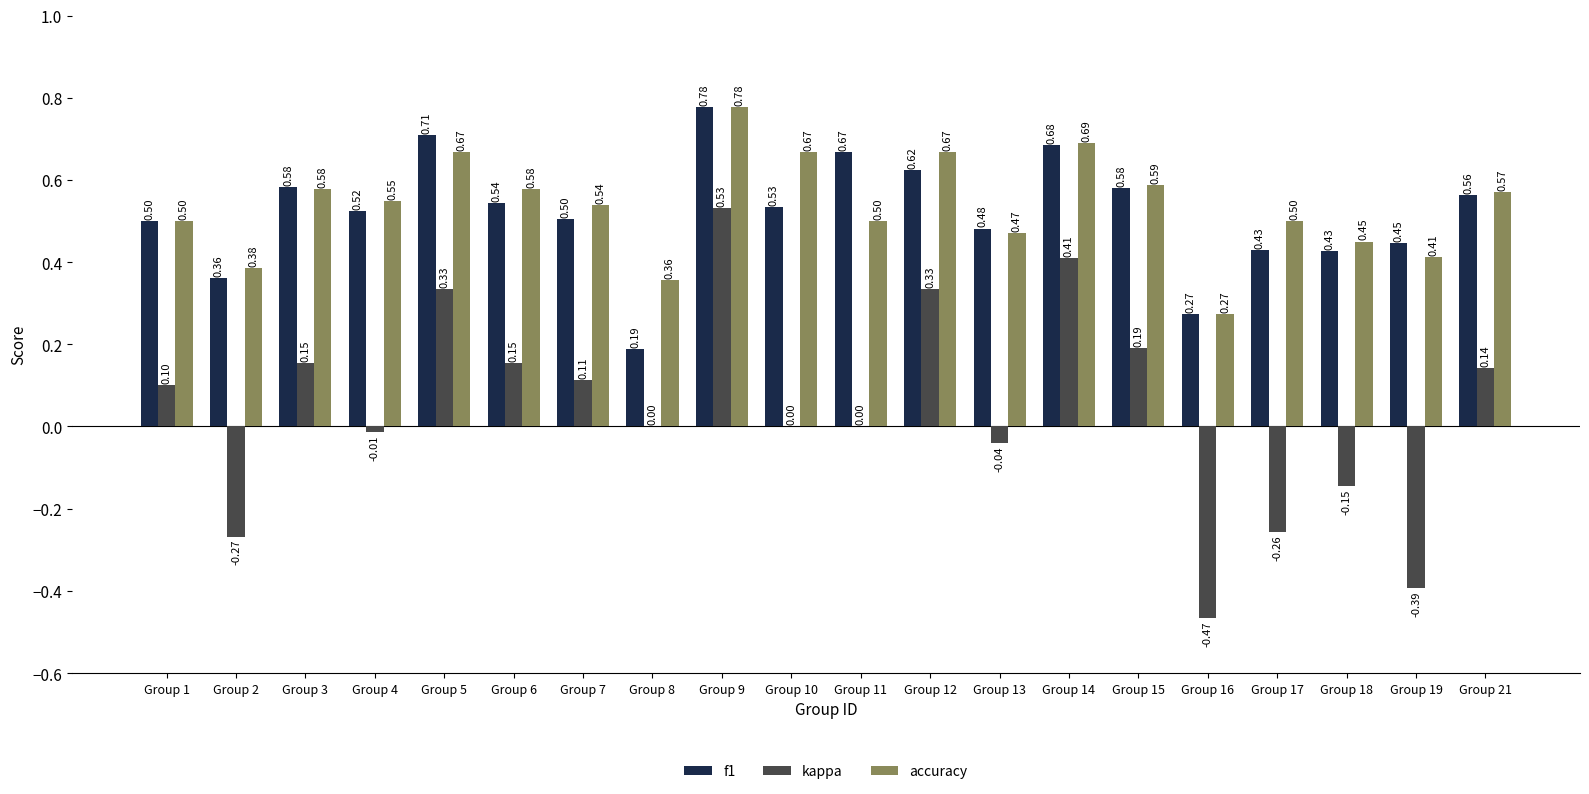

Where does the kappa series first go above 0?

Group 1